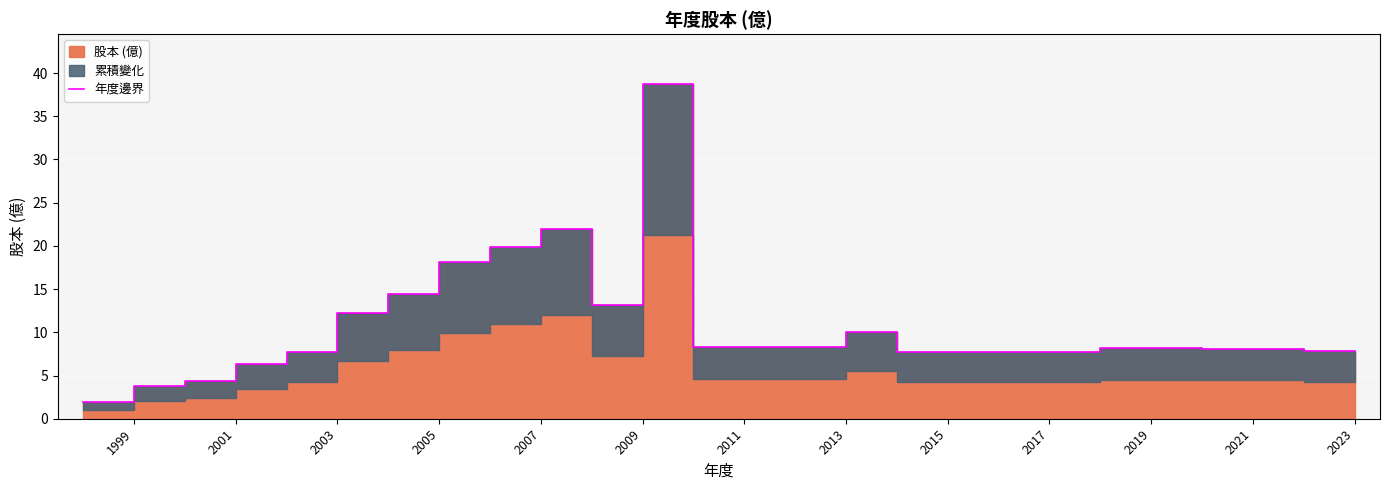

How many lines are shown in the chart?

1